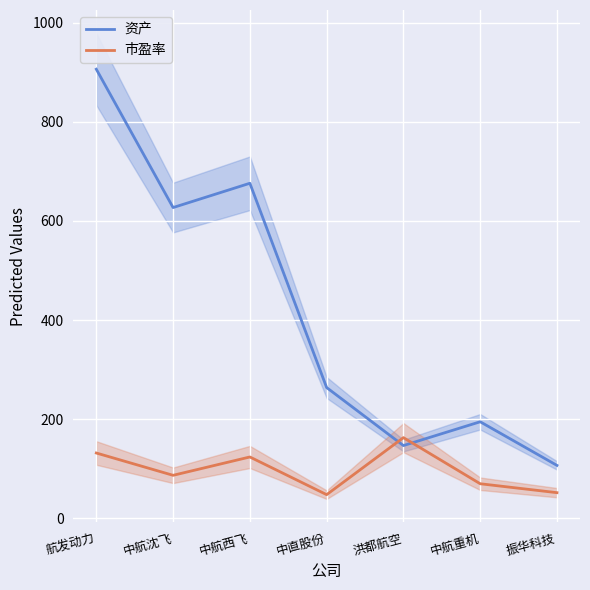

What are all the series names shown in the legend?

资产, 市盈率